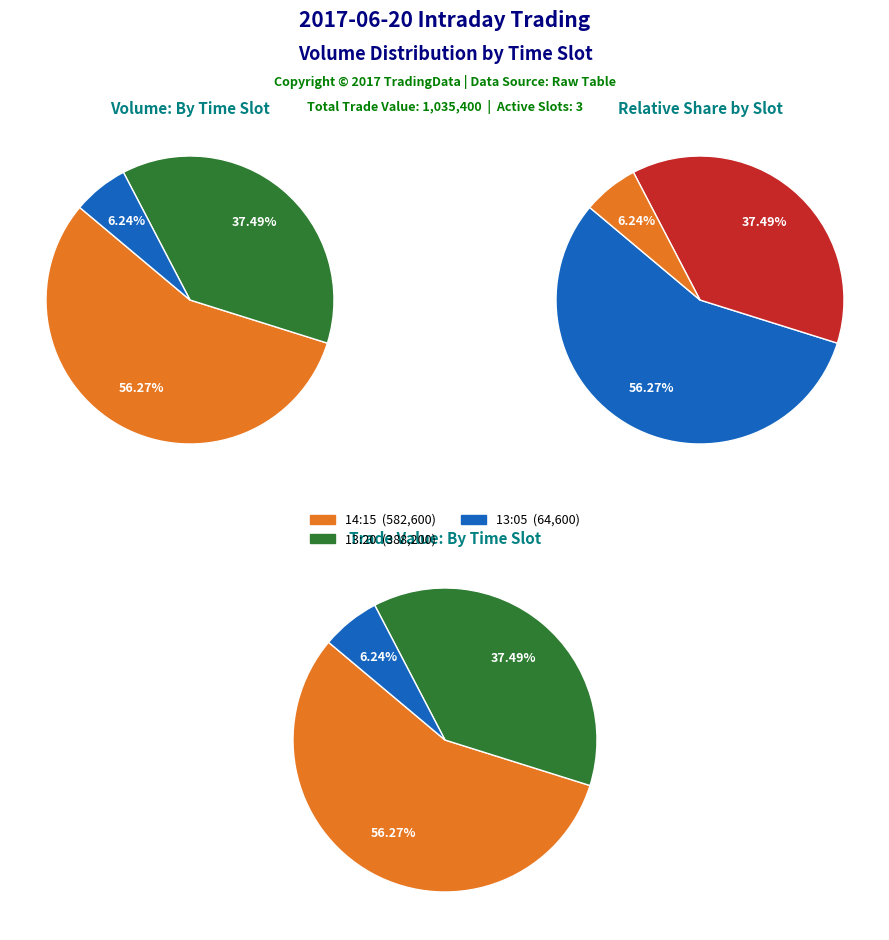

Is 13:20 (388200) the majority of the pie?

No